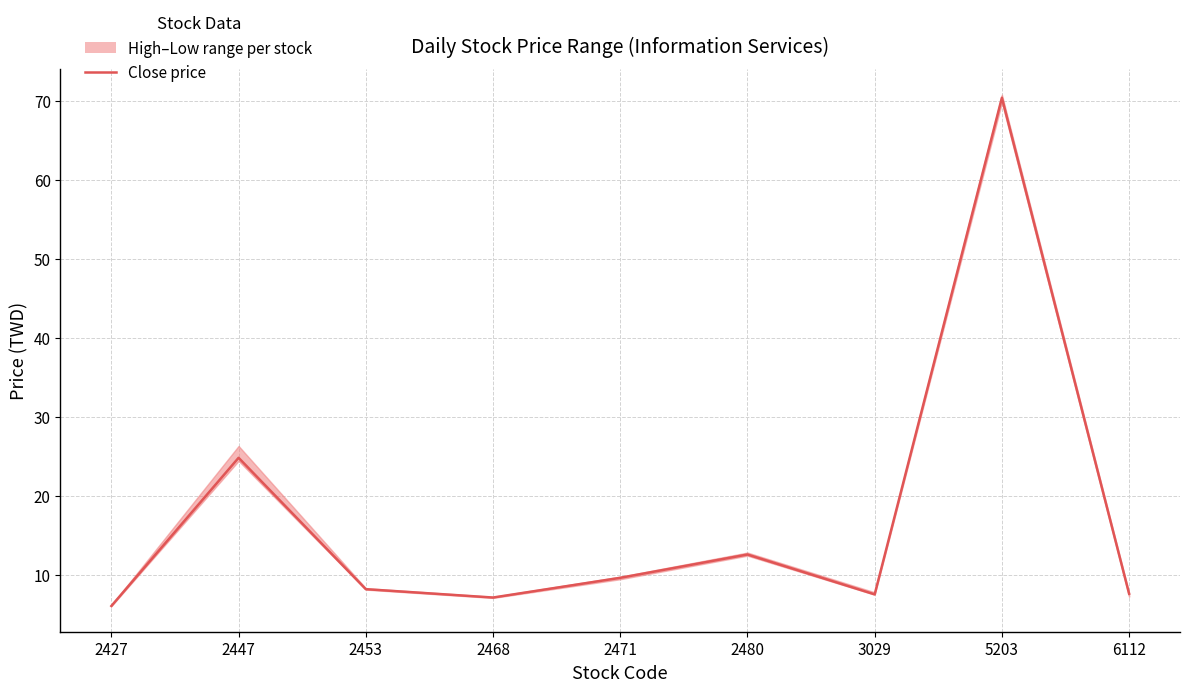

Which has a higher value, 3029 or 2447?

2447